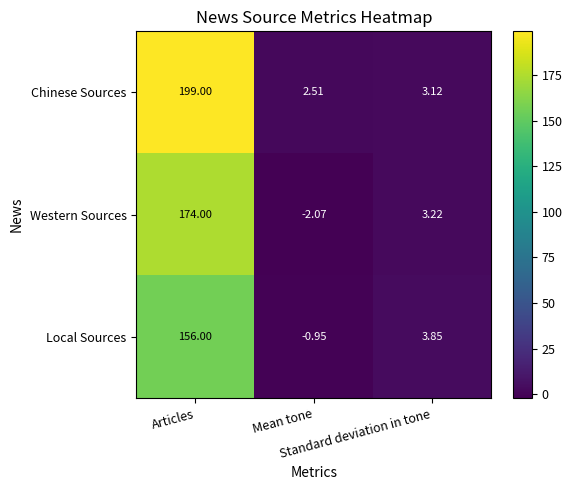

Between Articles and Mean tone, which series saw the biggest shift?

Chinese Sources